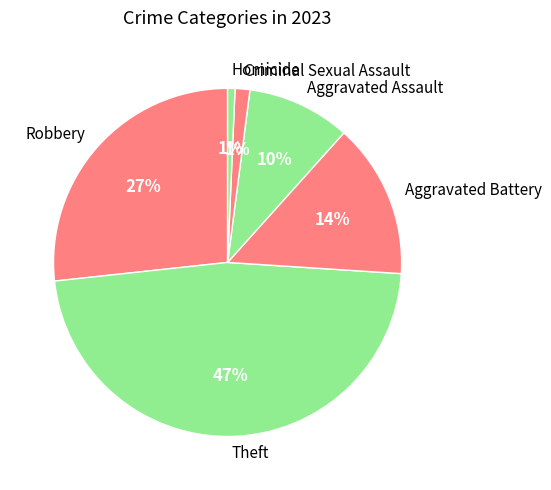

Do Aggravated Battery and Homicide together represent more than half of the pie?

No